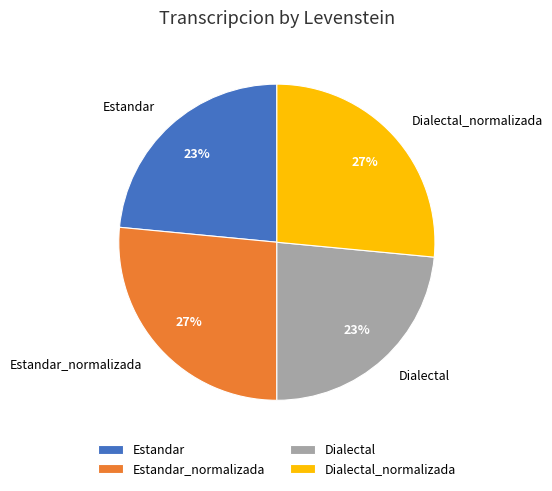

To the nearest percent, what percentage of the pie is Estandar?

23%